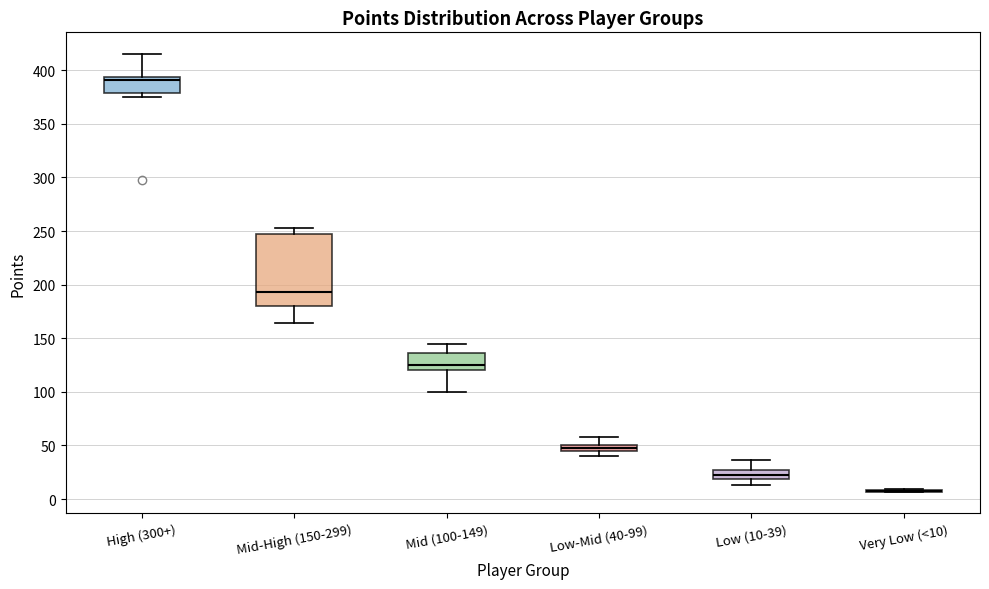

Where does the upper whisker of the box for Low-Mid (40-99) end on the y-axis? The values are not printed on the chart, so give them approximately, as read against the axis.

60